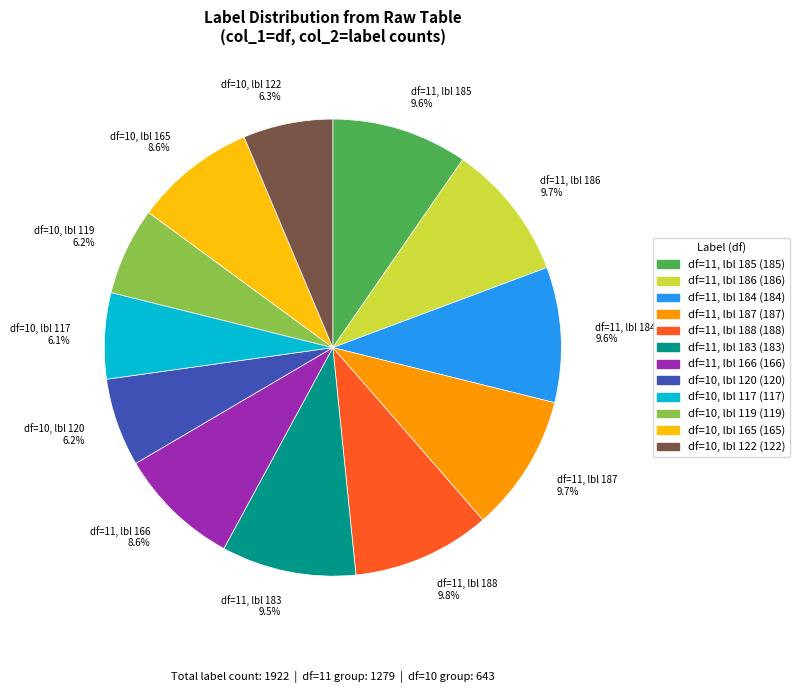

What is the total percentage of df=10, lbl 119 6.2% and df=10, lbl 122 6.3%?

12.5%